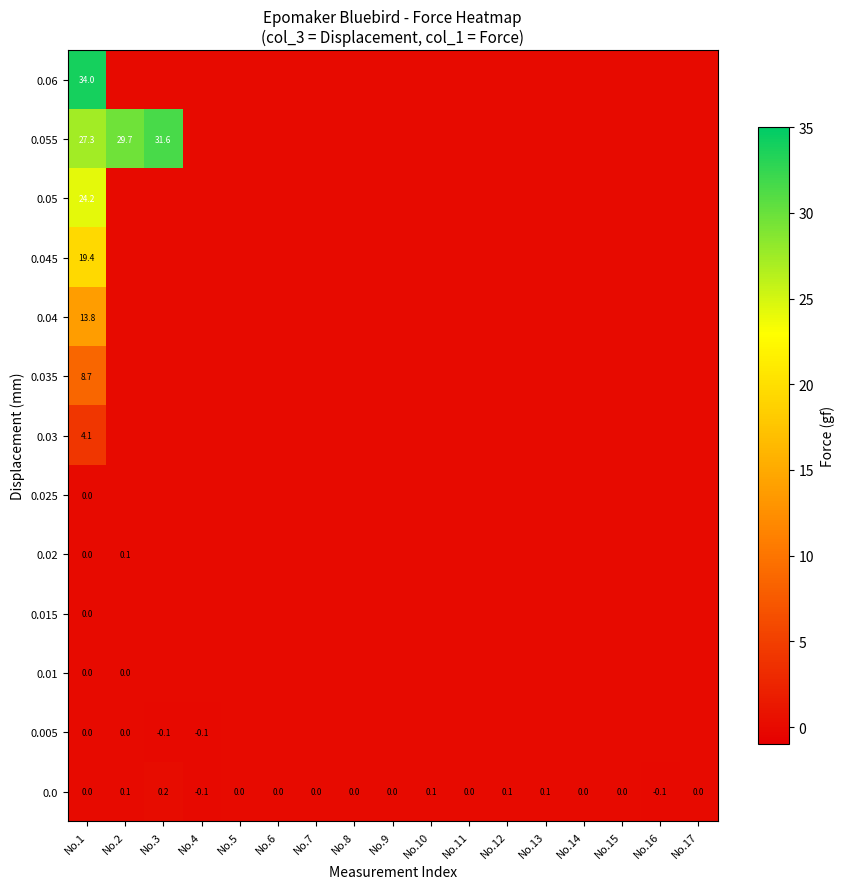

At how many categories does at least one series exceed 20?

3